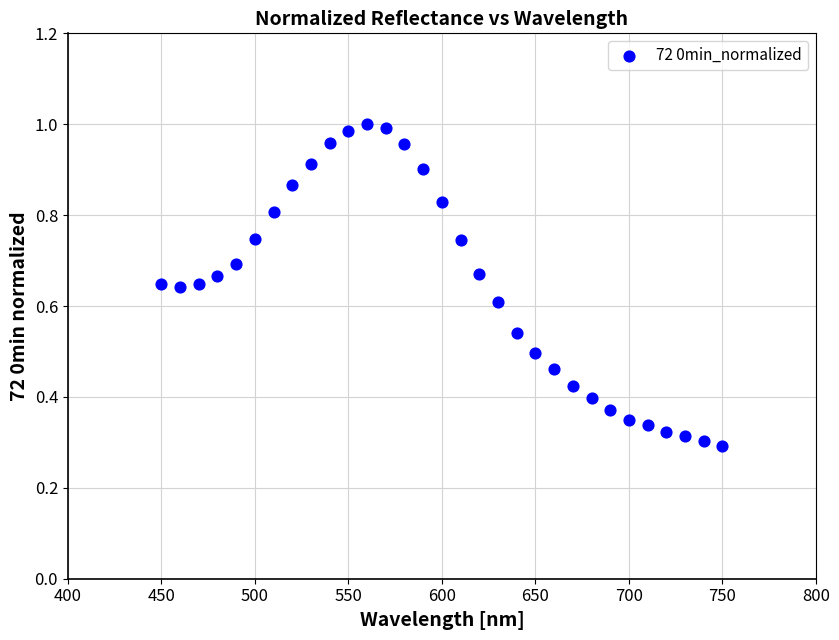

What is the range of X values (max minus min)?

300.0